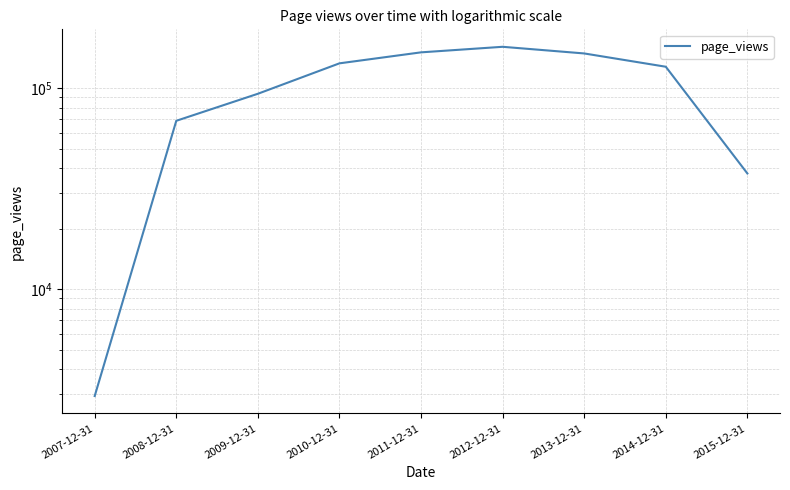

Where does the data first go above 128001?

2010-12-31